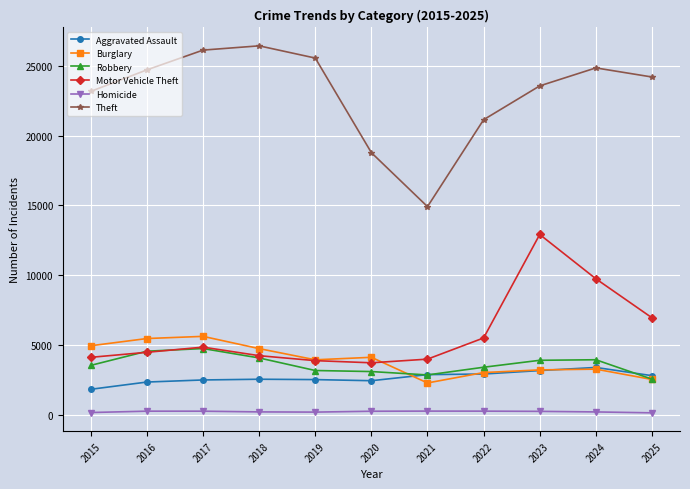

True or false: Aggravated Assault and Homicide cross at least once.

False